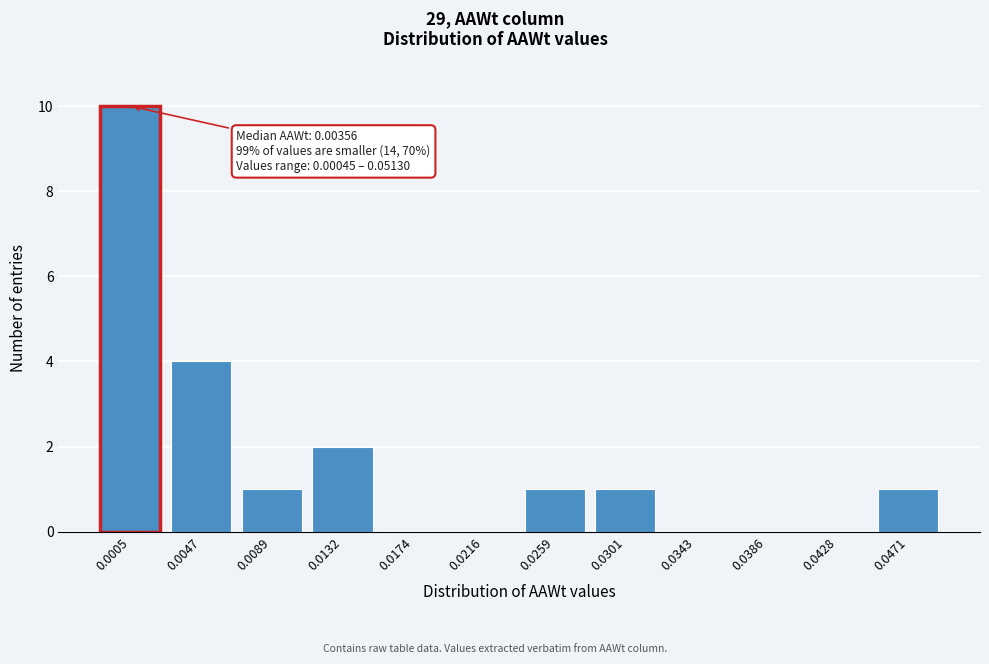

Reading left to right, extract all data points from this chart.

0.0005=10	0.0047=4	0.0089=1	0.0132=2	0.0174=0	0.0216=0	0.0259=1	0.0301=1	0.0343=0	0.0386=0	0.0428=0	0.0471=1